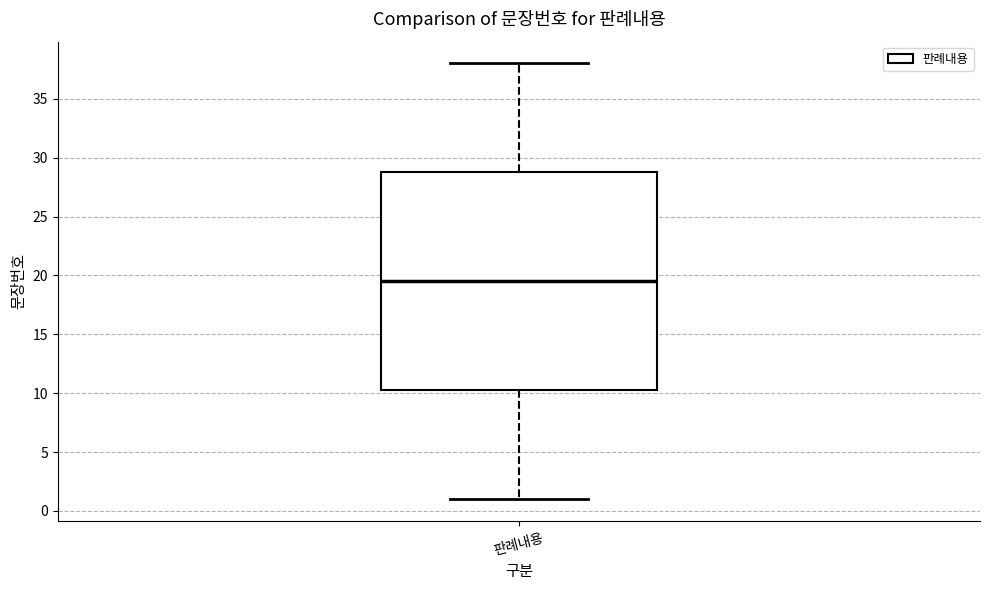

Read this box plot against the y-axis: the position of the median line, the range covered by the box, and the ends of both whiskers. The values are not printed on the chart, so give them approximately, as read against the axis.

median 19.5, box 10.5 to 29.0, whiskers 1.0 to 38.0